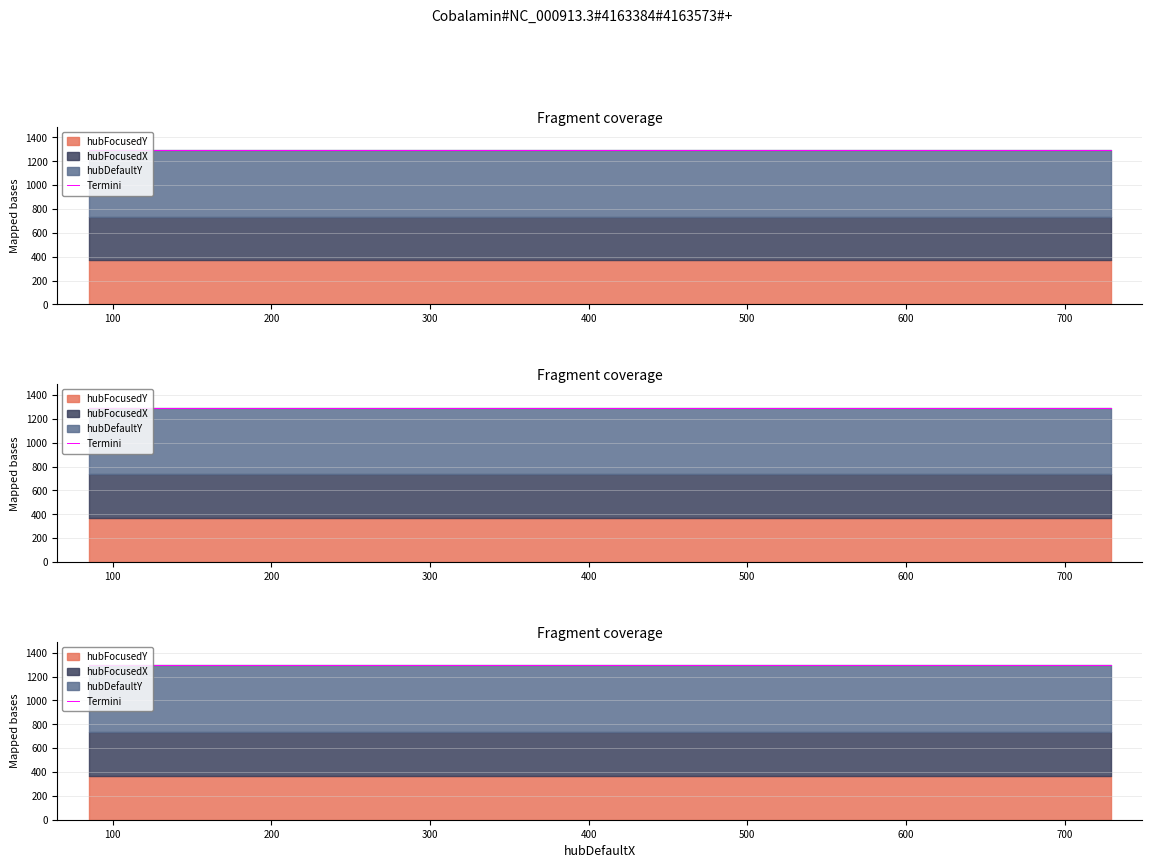

Reading right to left, list all the values displayed in this chart.

hubFocusedX: 365	365	365	365	365
hubFocusedY: 370	370	370	370	370
hubDefaultY: 560	560	560	560	560